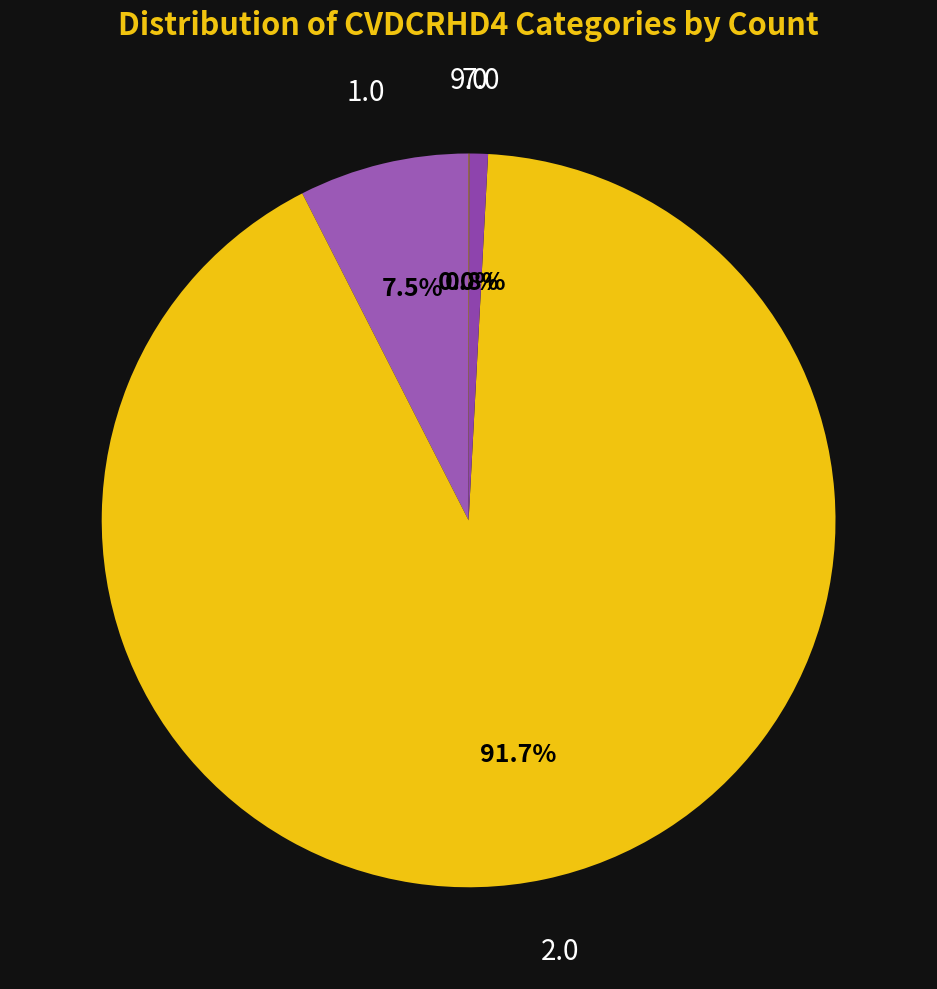

Which category has the biggest portion of the pie?

2.0